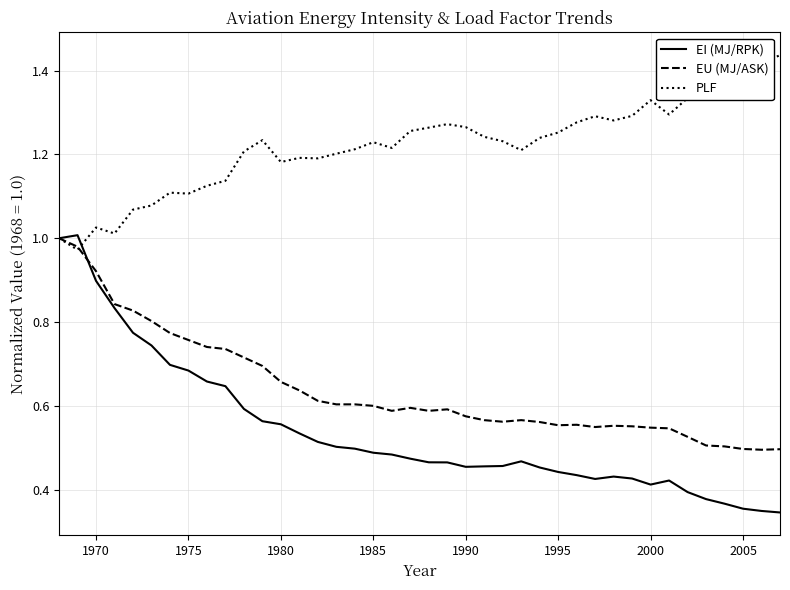

Which series has the widest spread of values?

EI (MJ/RPK)